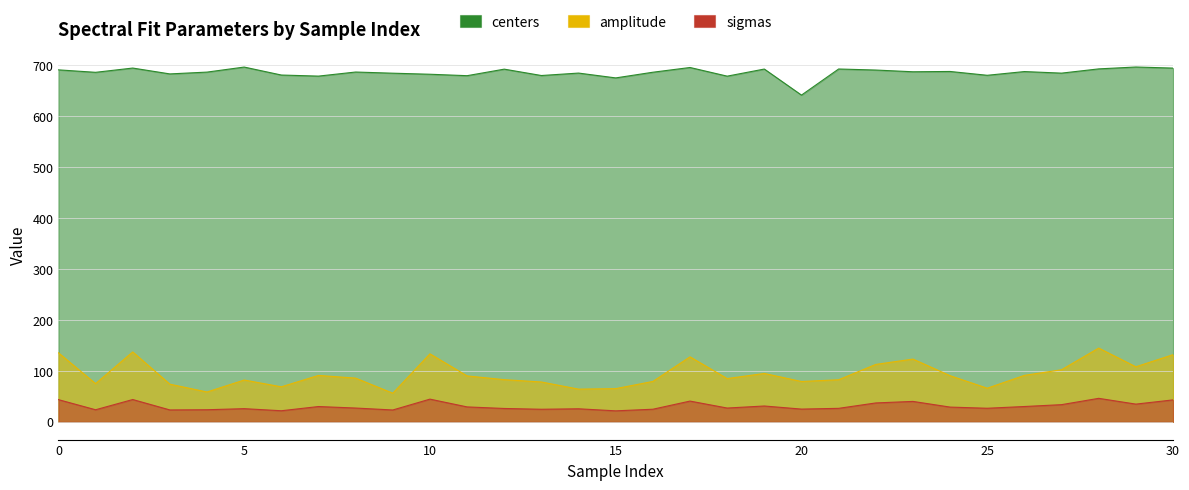

True or false: sigmas and amplitude cross at least once.

False